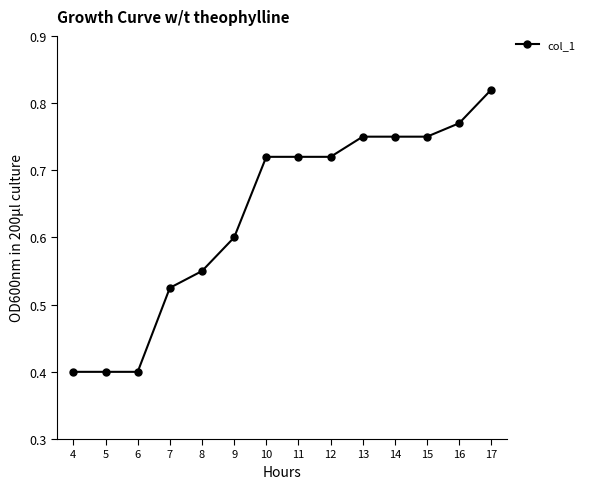

What is the smallest value displayed?

0.4